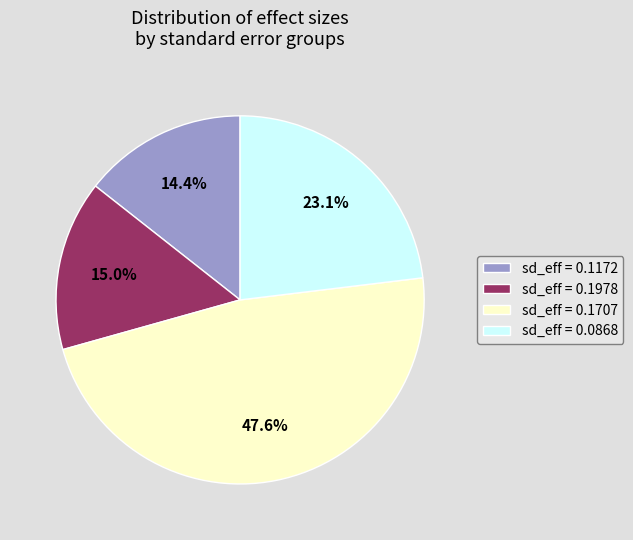

Does sd_eff = 0.1172 account for over 50% of the chart?

No